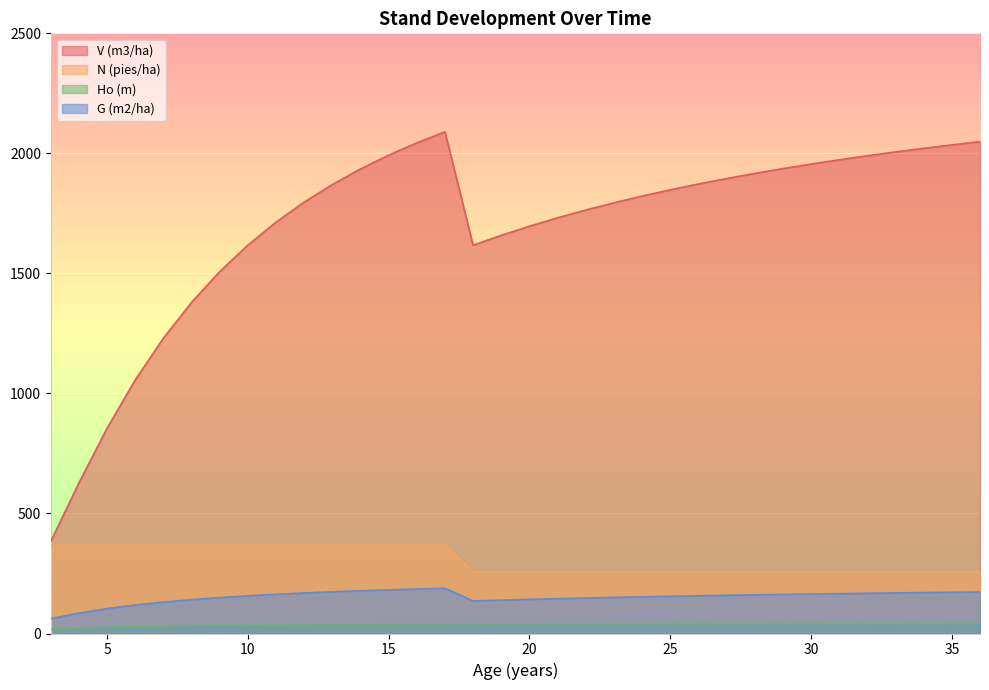

How many values in the Ho (m) series exceed 40?

19